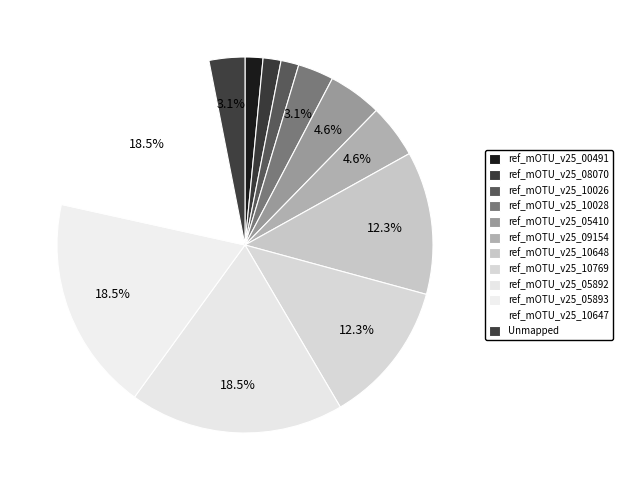

Count the number of slices in the pie.

12